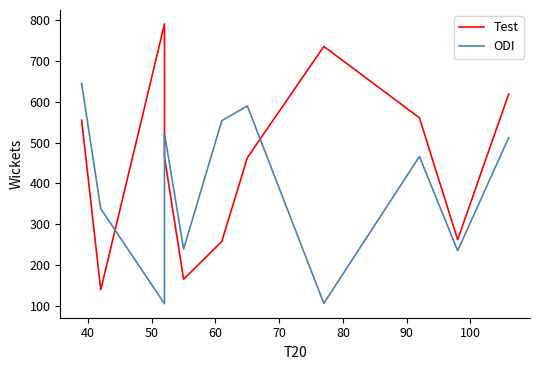

How many intersections are there between ODI and Test?

3